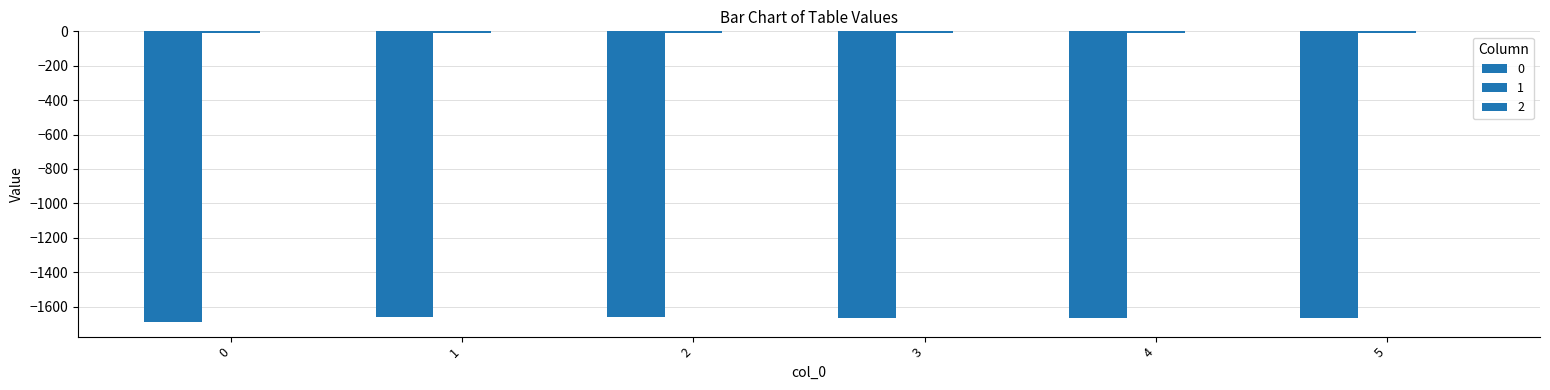

Reading left to right, transcribe all the data shown in this chart.

0: 0=-1690.3	1=-1661.7	2=-1663.8	3=-1664.1	4=-1664.5	5=-1665.0
1: 0=-9.8	1=-8.3	2=-8.3	3=-8.6	4=-8.4	5=-8.7
2: 0=-0.1	1=-0.1	2=-0.1	3=-0.1	4=-0.1	5=-0.1